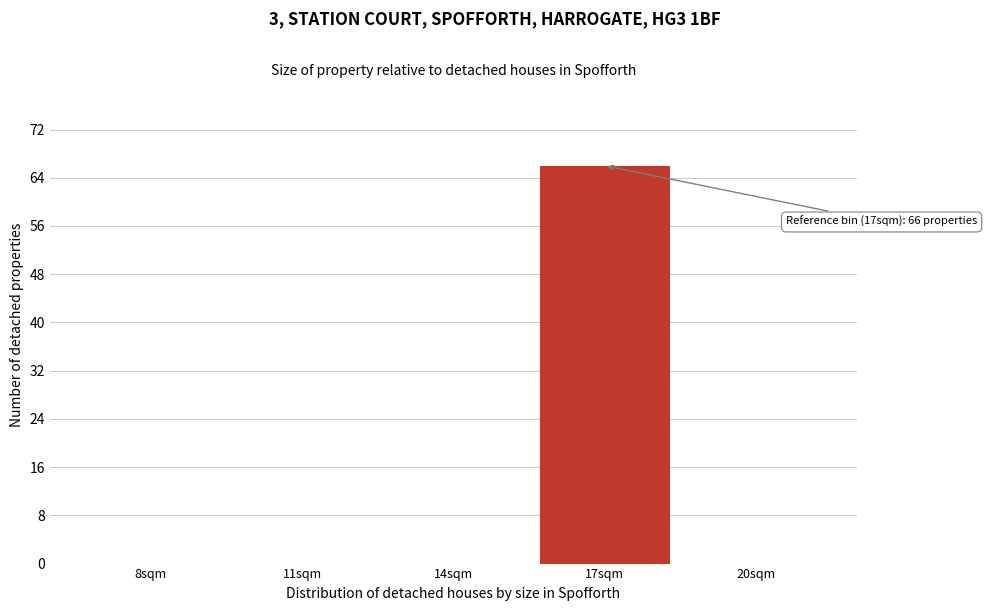

Reading left to right, extract all data points from this chart.

8sqm=0	11sqm=0	14sqm=0	17sqm=66	20sqm=0